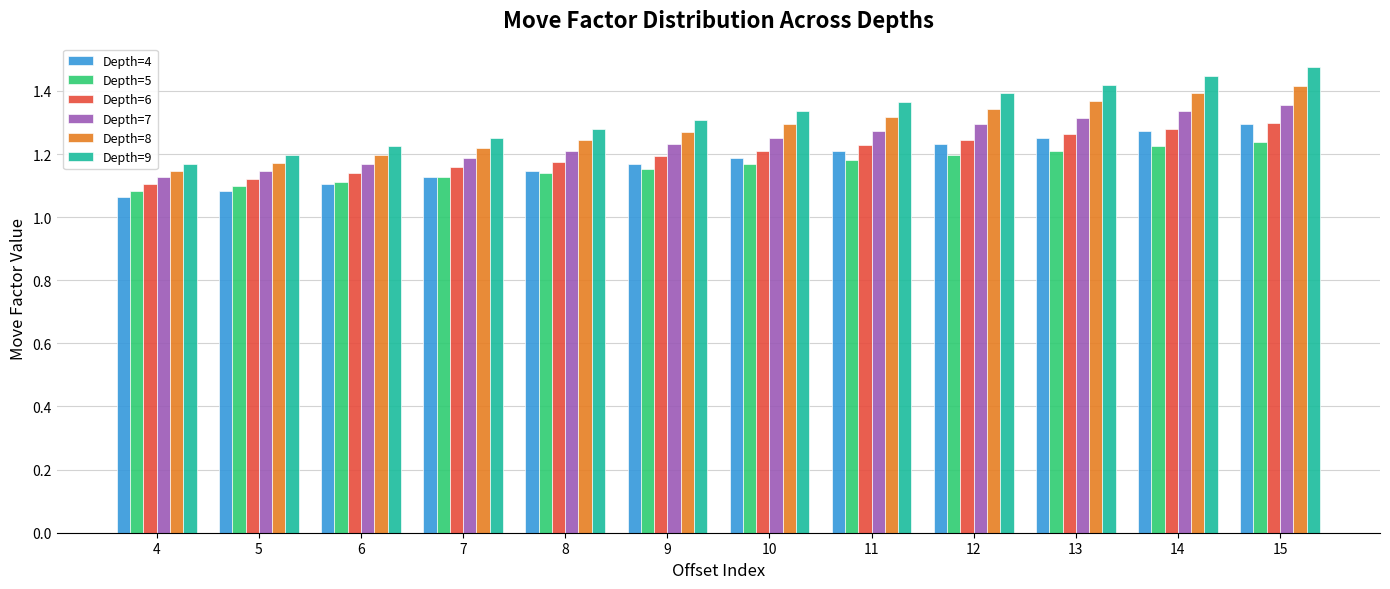

Count the Depth=9 values in the range 1 to 2.

12